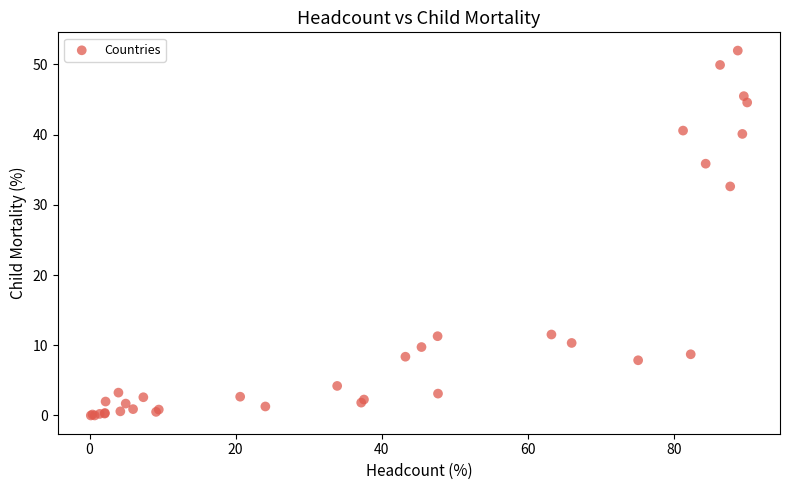

What Y value in the scatter plot is closest to 25?

32.6